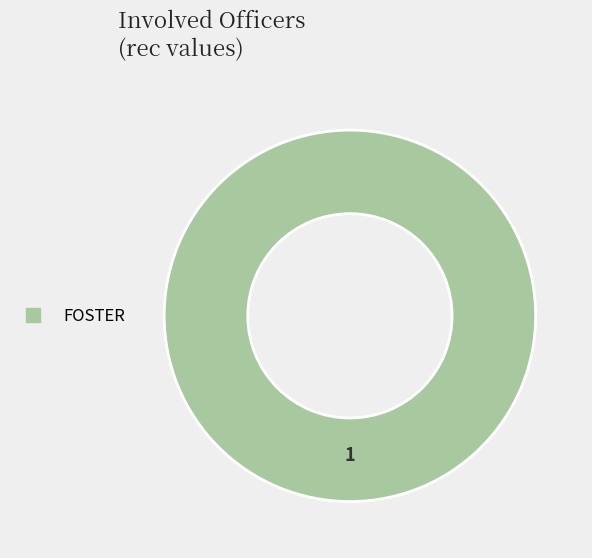

Is there any slice that represents more than half of the pie?

Yes